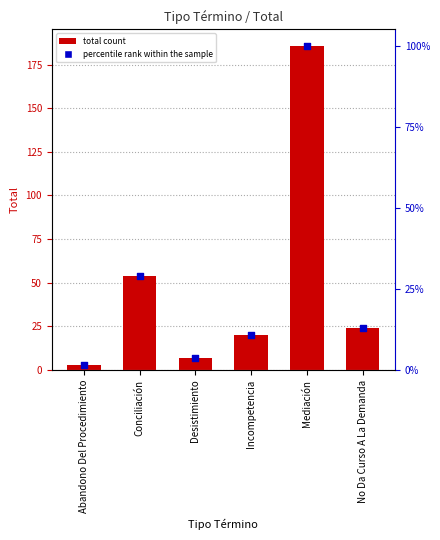

What is the total value across all series at Mediación?

372.0